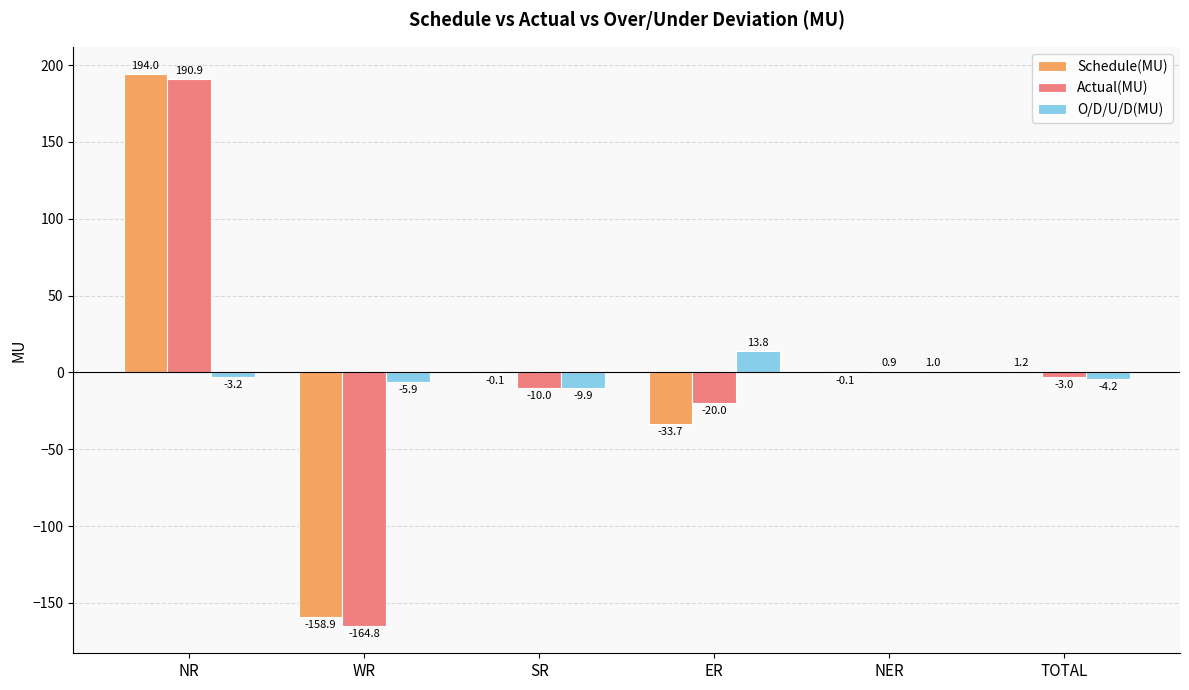

Which series changed the most between ER and NER?

Schedule(MU)